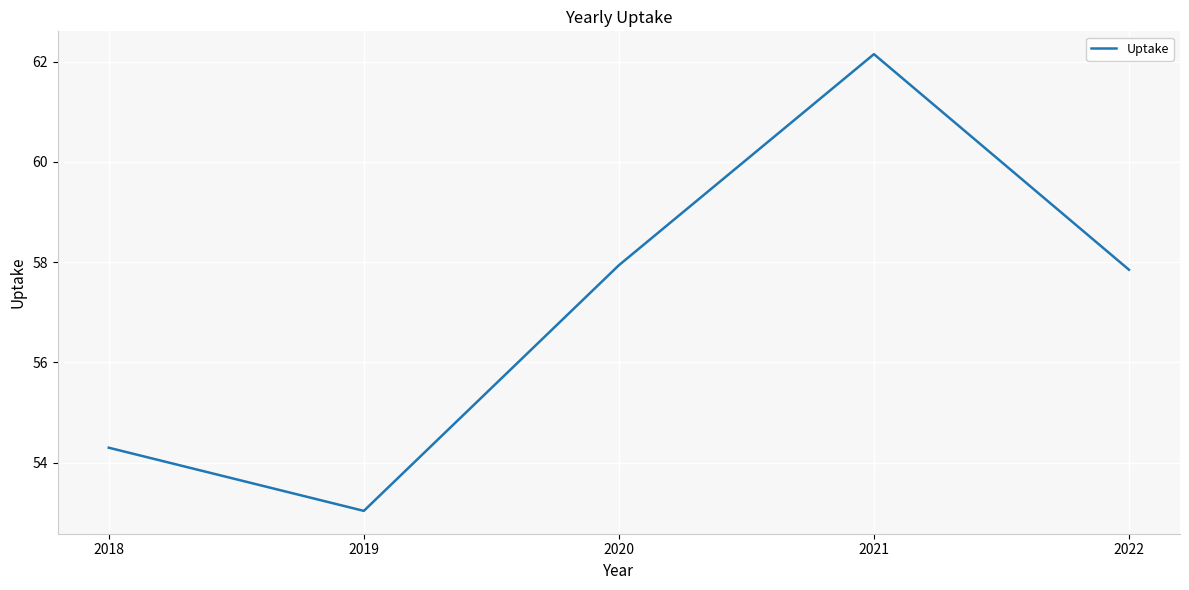

What is the average value?

57.1